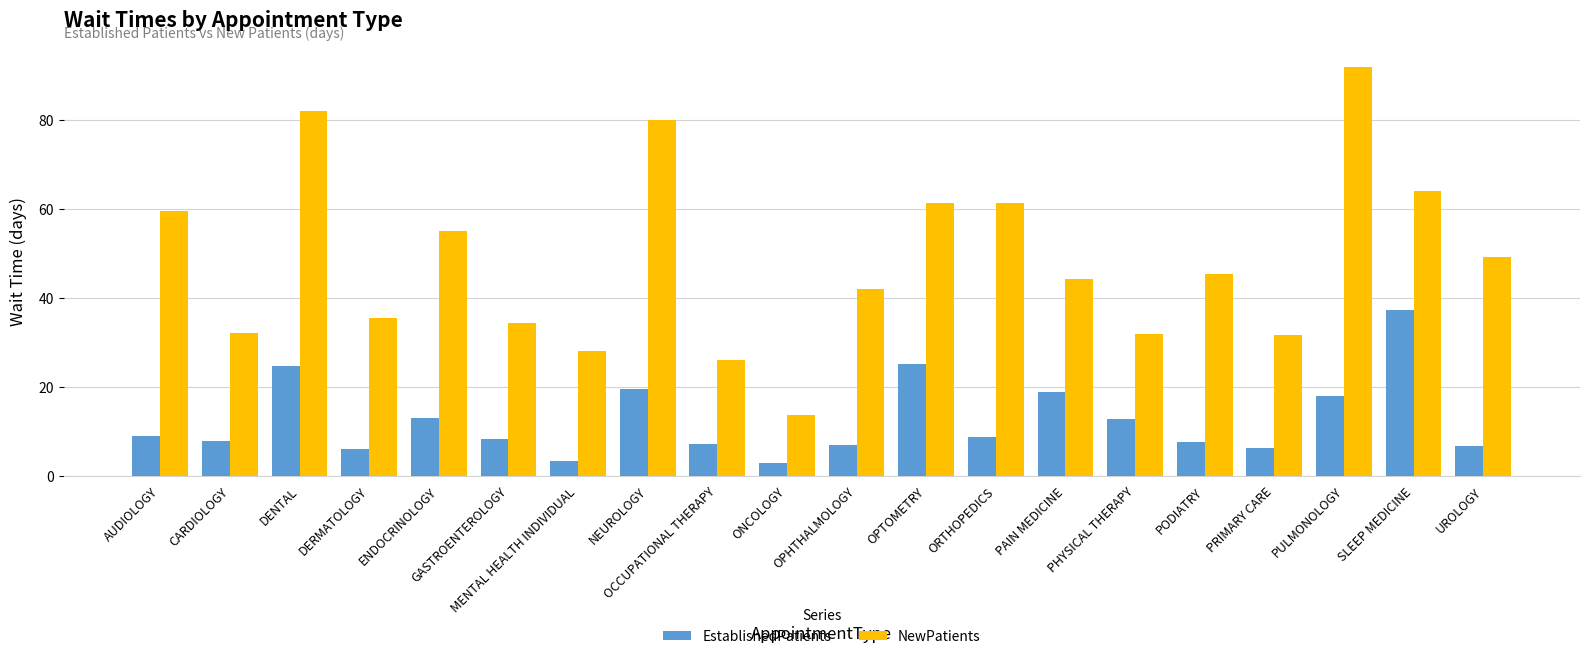

What is the spread (max minus min) of values at PAIN MEDICINE?

25.4